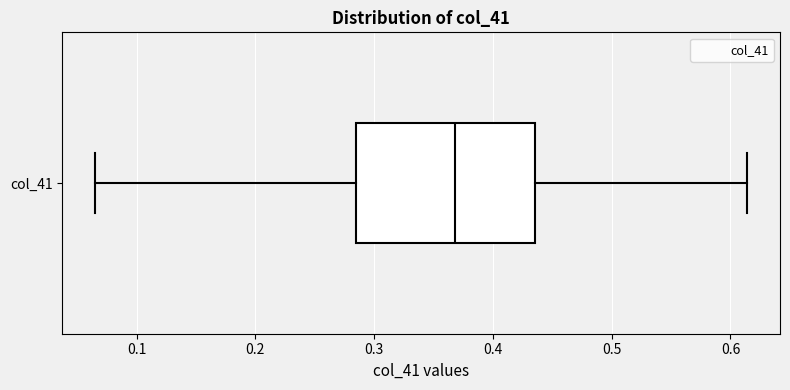

Transcribe this box plot: give where the median line is, the range the box spans, and where the two whiskers end, as read against the x-axis. The values are not printed on the chart, so give them approximately, as read against the axis.

median 0.37, box 0.29 to 0.44, whiskers 0.06 to 0.61